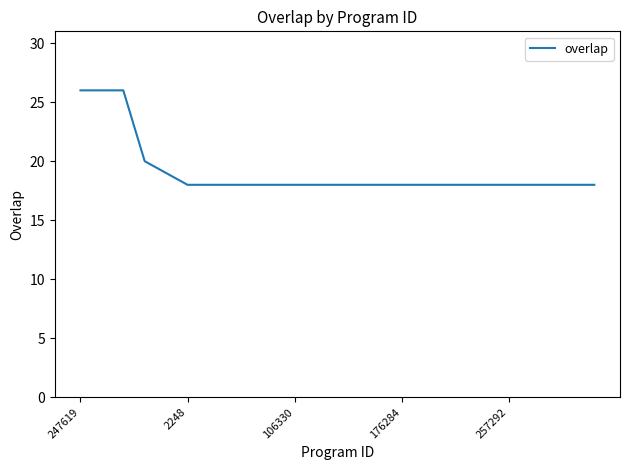

How many lines are shown in the chart?

1